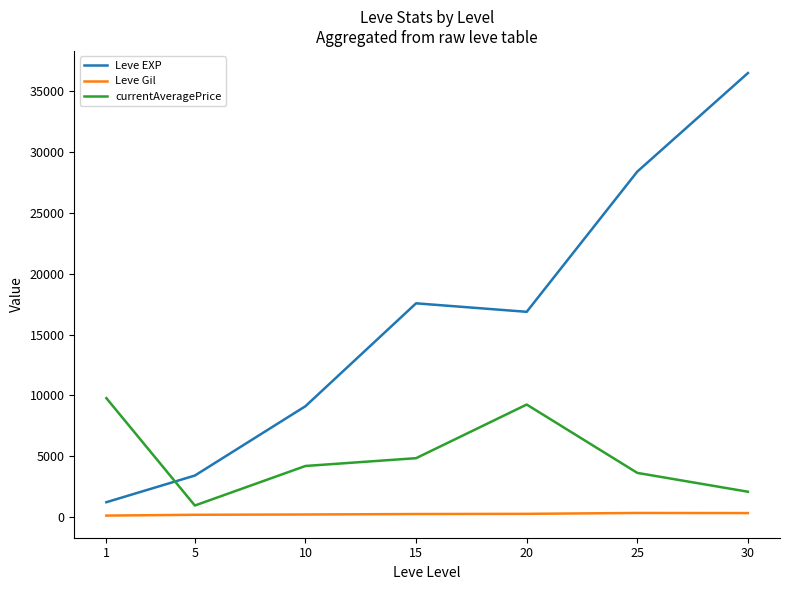

How many series are shown in this chart?

3